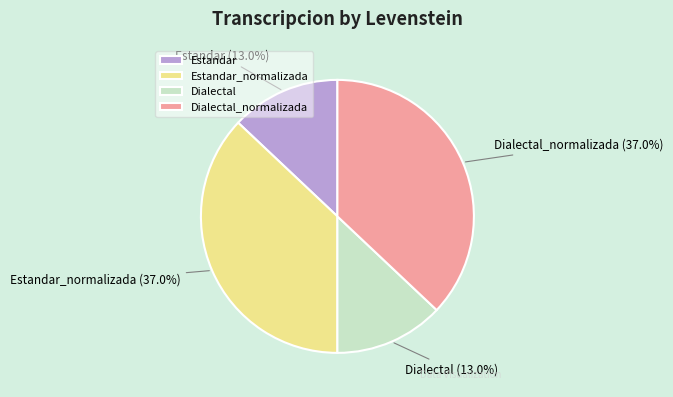

To the nearest percent, what is the difference between the largest and smallest slice percentages?

24%